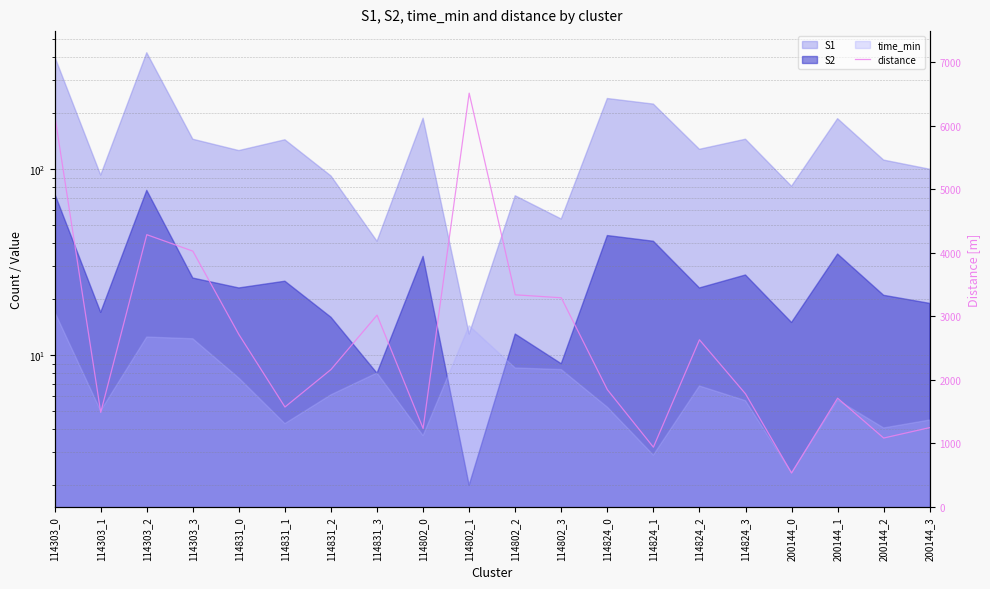

What is the label of the 12th point from the left?

114802_3